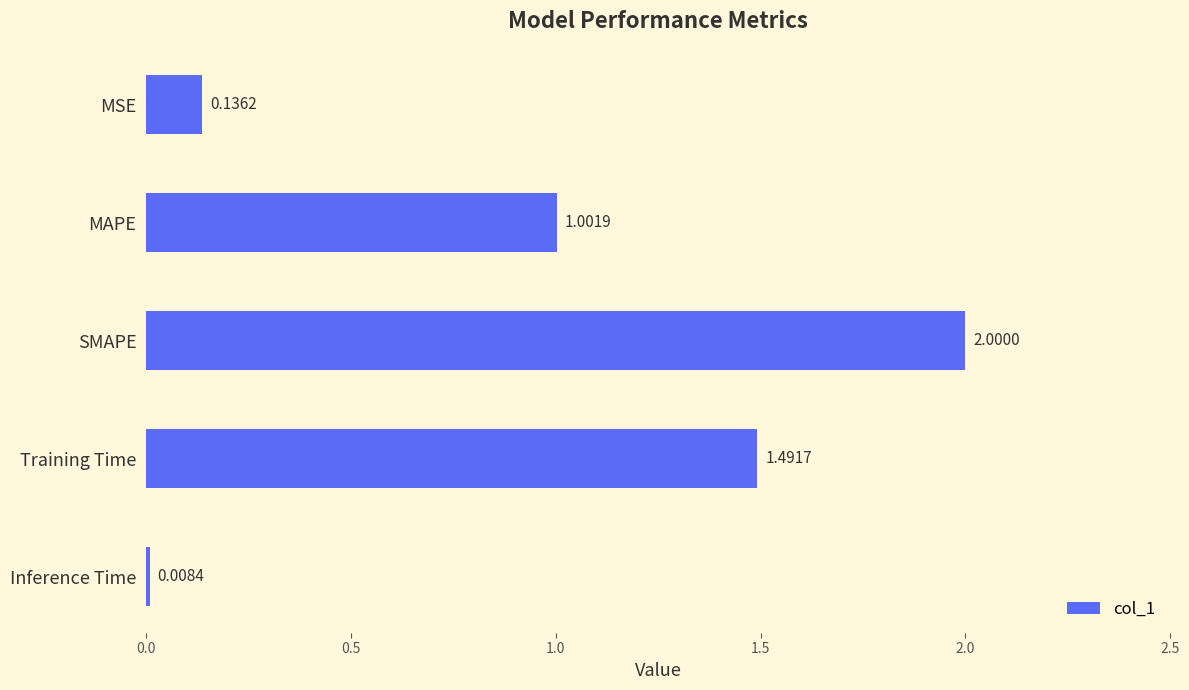

What is the change in value from Training Time to Inference Time?

-1.5